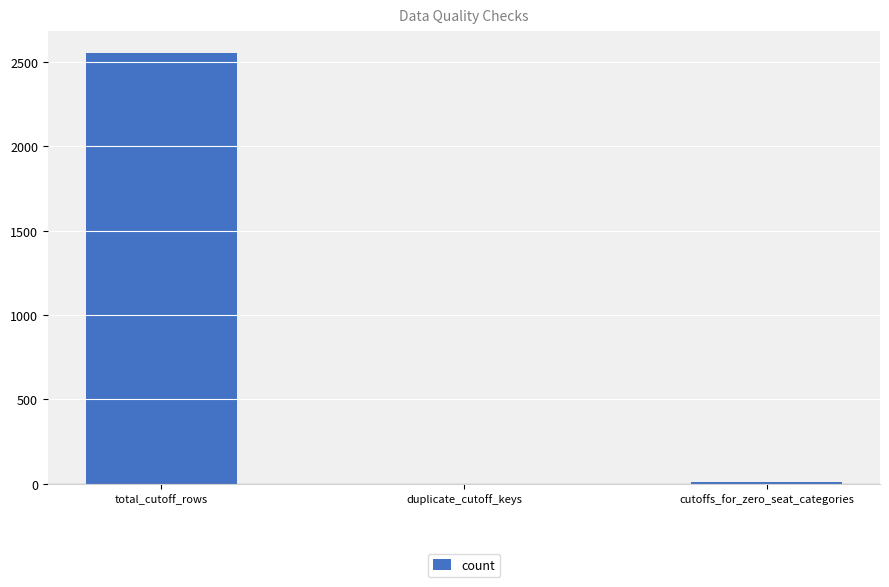

The value at cutoffs_for_zero_seat_categories is 9. True or false?

True